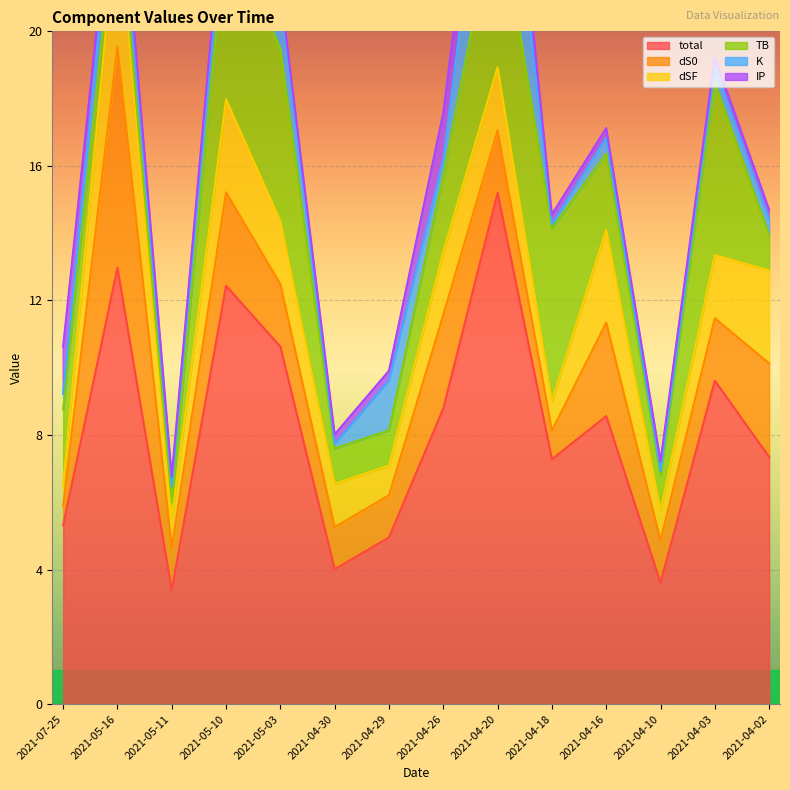

Reading left to right, transcribe all the data shown in this chart.

total: 5.3	13.0	3.4	12.4	10.6	4.0	5.0	8.8	15.2	7.3	8.6	3.6	9.6	7.3
dS0: 0.6	6.6	1.3	2.8	1.9	1.3	1.3	2.8	1.9	0.8	2.8	1.3	1.9	2.8
dSF: 0.6	4.1	0.9	2.8	1.9	1.3	0.9	1.9	1.9	0.9	2.8	0.9	1.9	2.8
TB: 2.3	0.5	0.5	5.1	5.1	1.0	1.0	2.3	5.1	5.1	2.3	1.0	5.1	1.0
K: 0.5	1.5	0.5	1.5	1.5	0.1	1.5	0.5	4.9	0.1	0.5	0.1	0.5	0.5
IP: 1.4	0.3	0.3	0.3	0.3	0.3	0.3	1.4	1.4	0.3	0.3	0.3	0.3	0.3